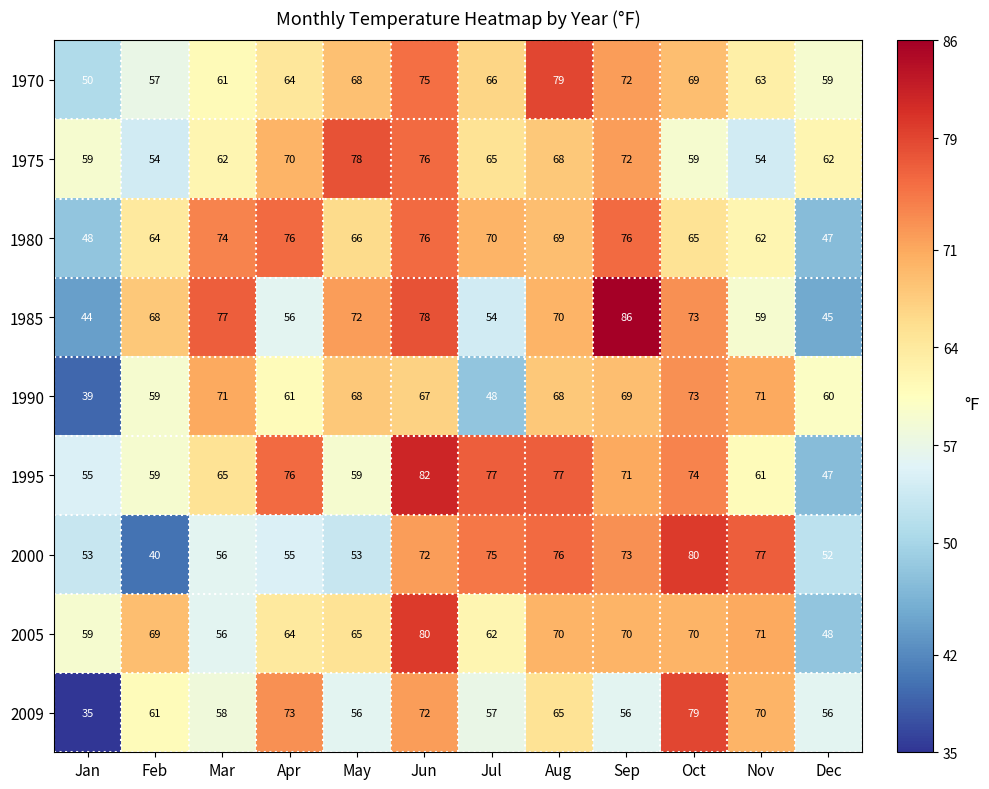

Read the 1995 value at Apr, to the nearest 5.

75